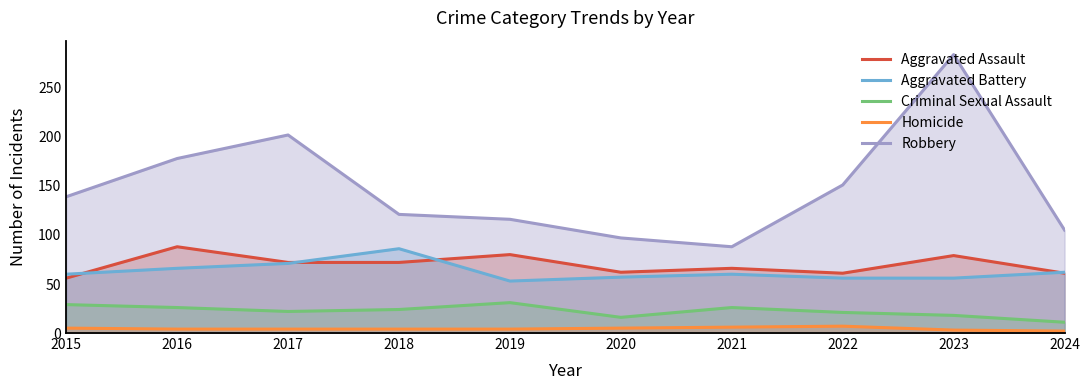

The Aggravated Assault series shows 72 at 2018. True or false?

True